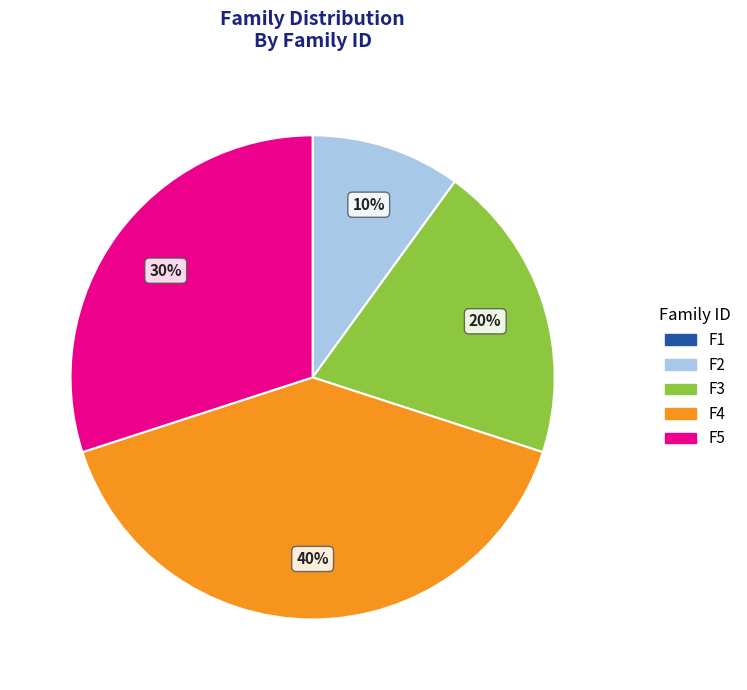

The F4 slice represents 33% of the pie. True or false?

False